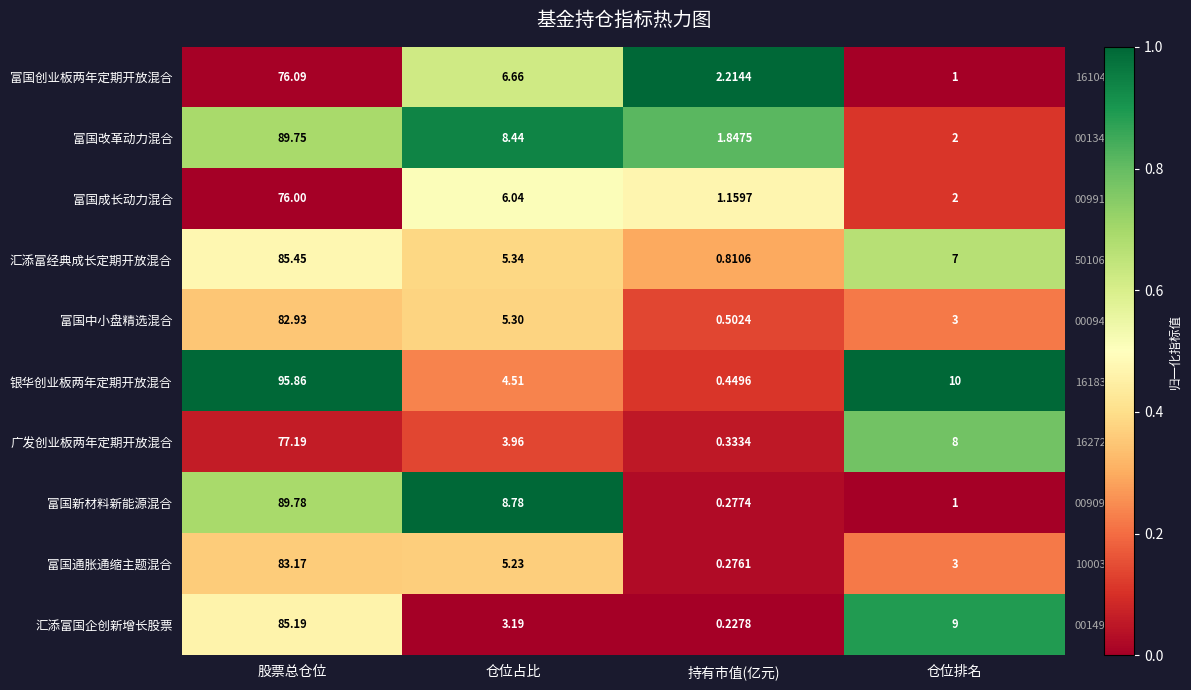

Is the value of 银华创业板两年定期开放混合 at 仓位占比 greater than the value of 富国改革动力混合 at 仓位占比?

No